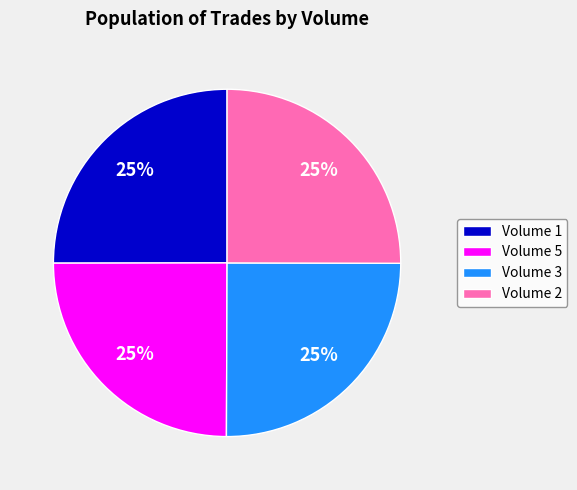

Is there any slice that represents more than half of the pie?

No